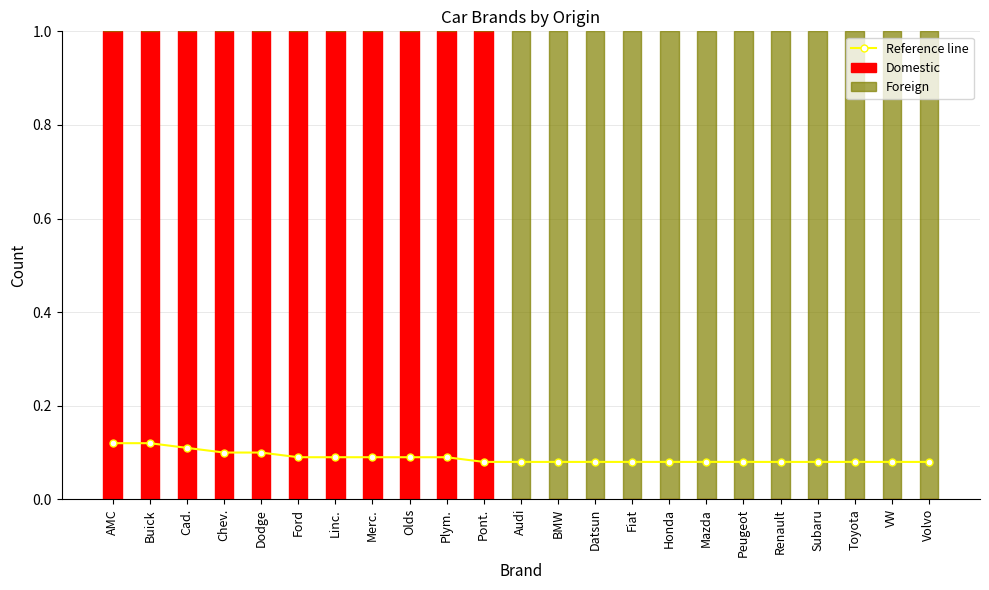

Between Cad. and Plym., which series saw the biggest shift?

Reference line